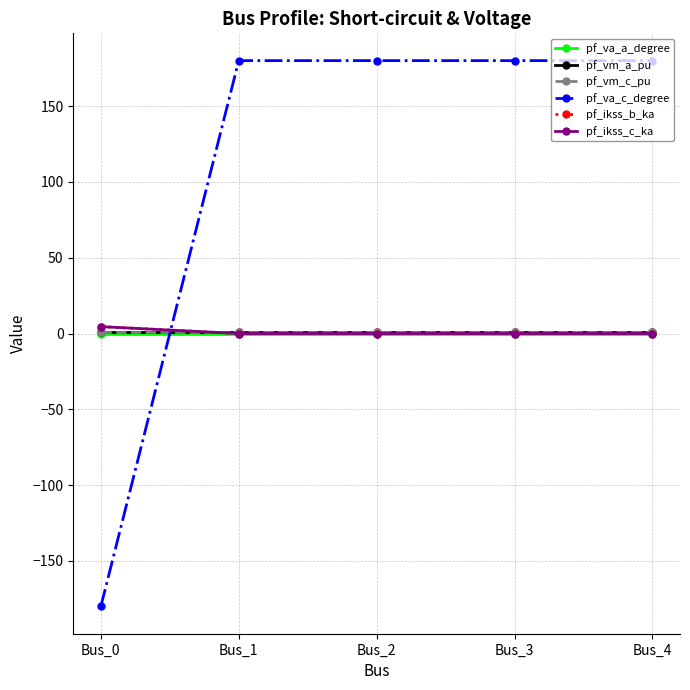

Does the chart have visible grid lines?

Yes